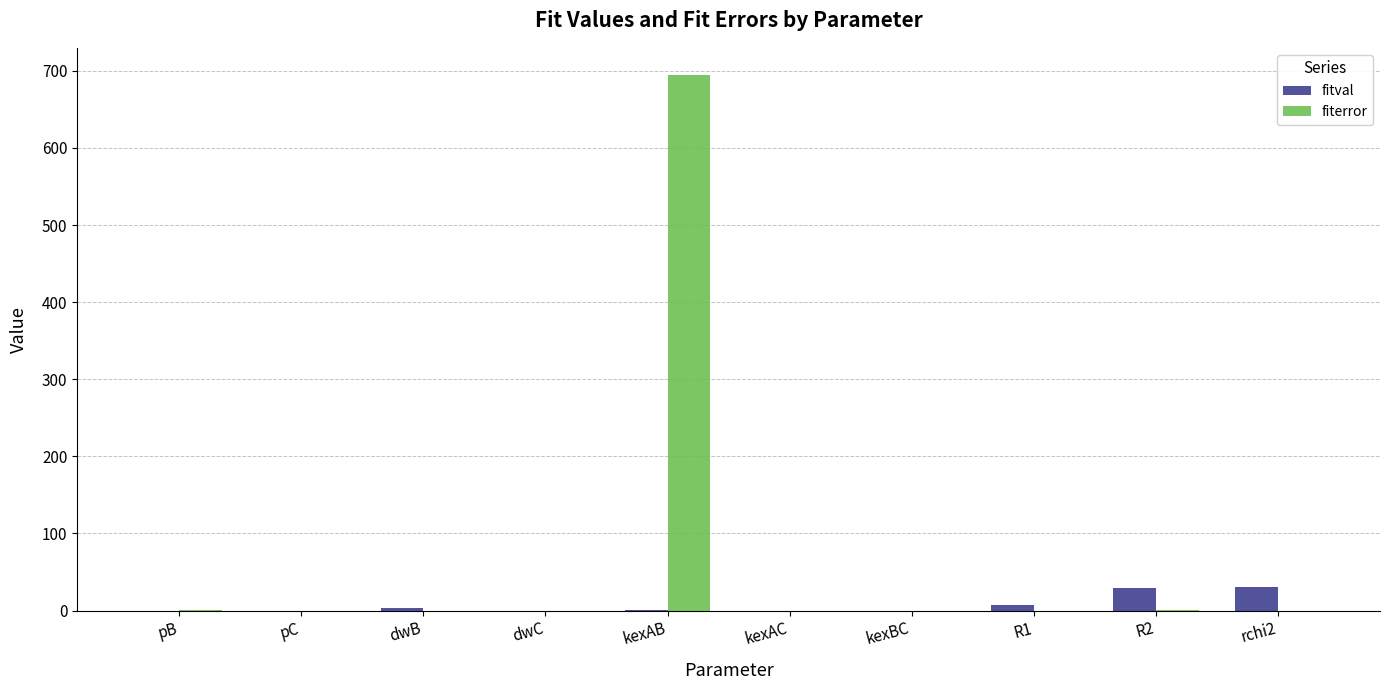

Count the number of categories in the chart.

10